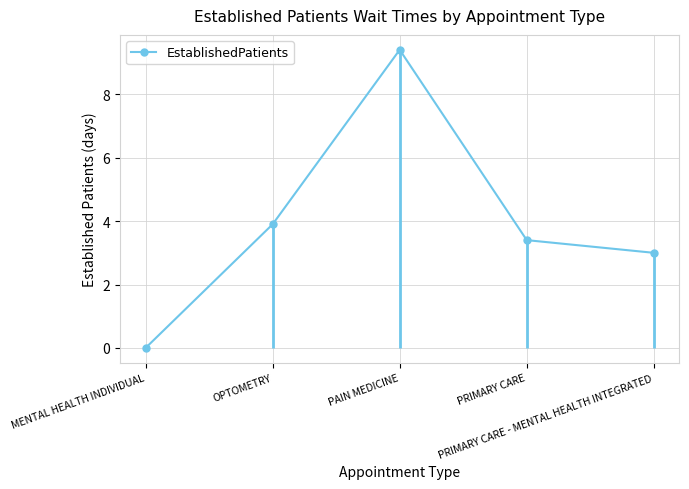

True or false: there are more than 2 points higher than both neighbors.

False